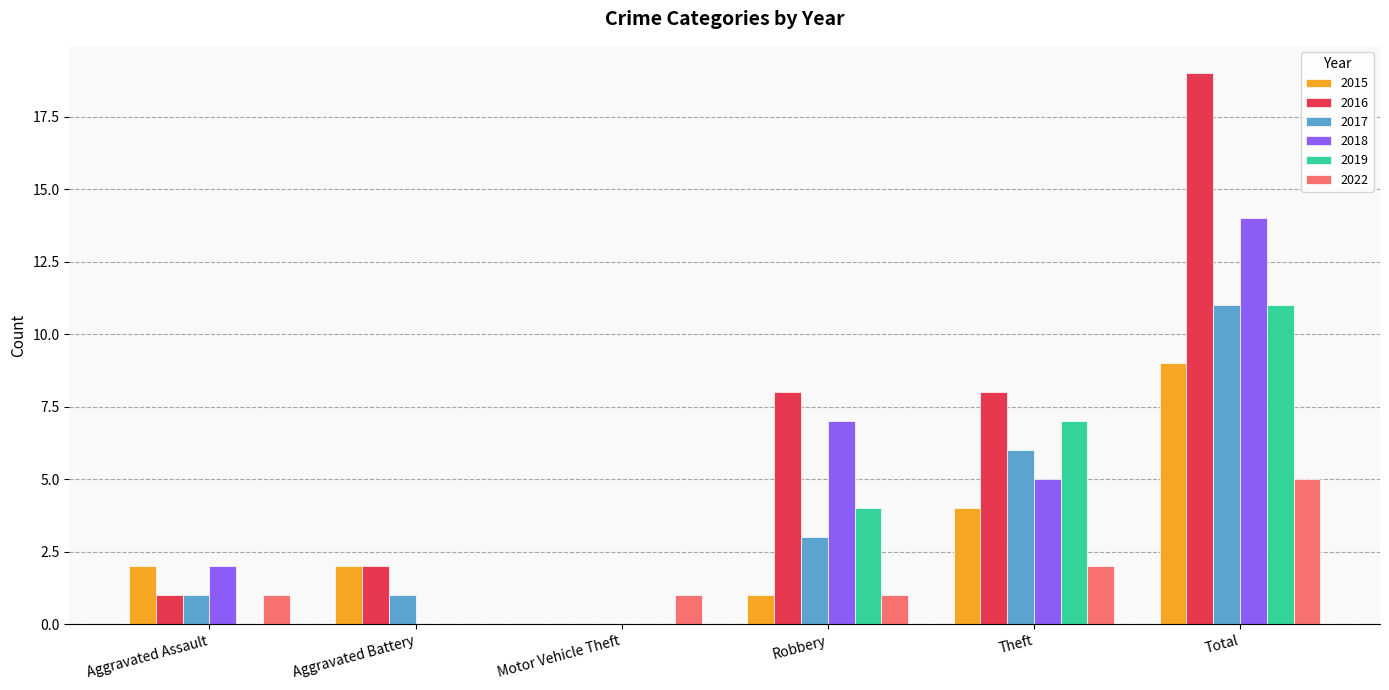

Is it true that 2018 equals 0 at Aggravated Battery?

True